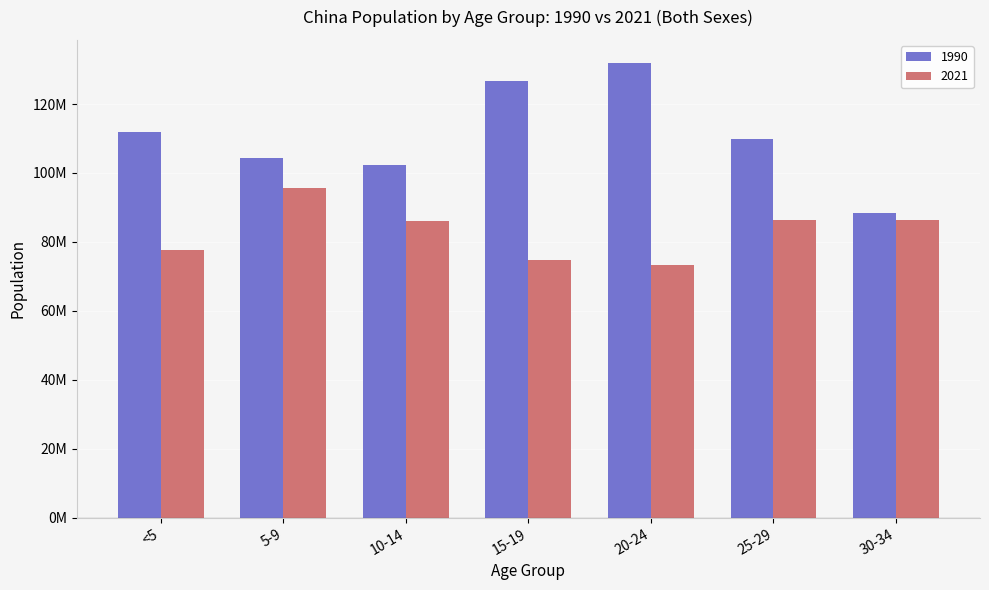

At which label is 2021 closest to 84472274?

10-14